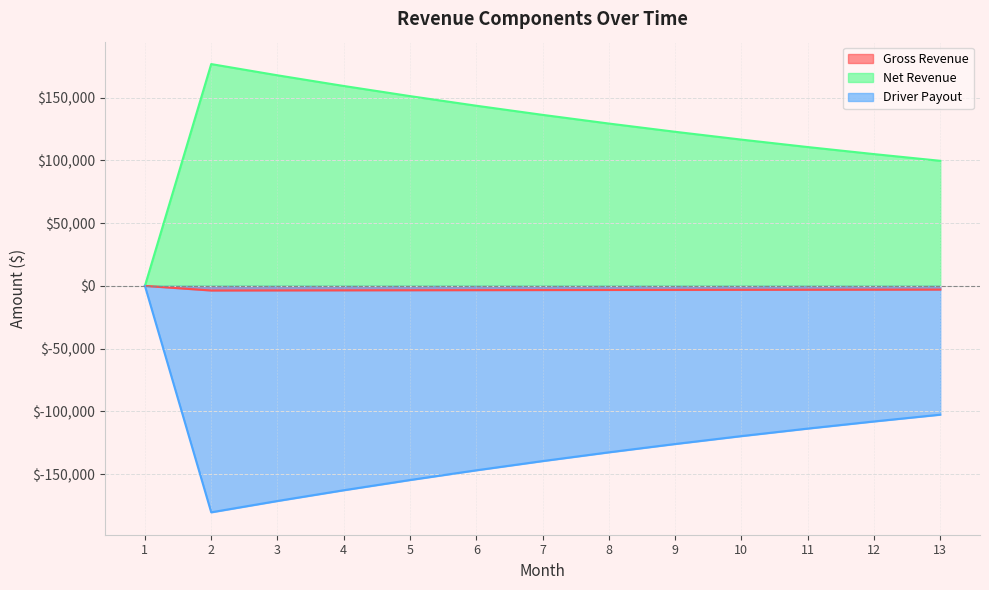

What is the sum of all Driver Payout values?

-1659300.1